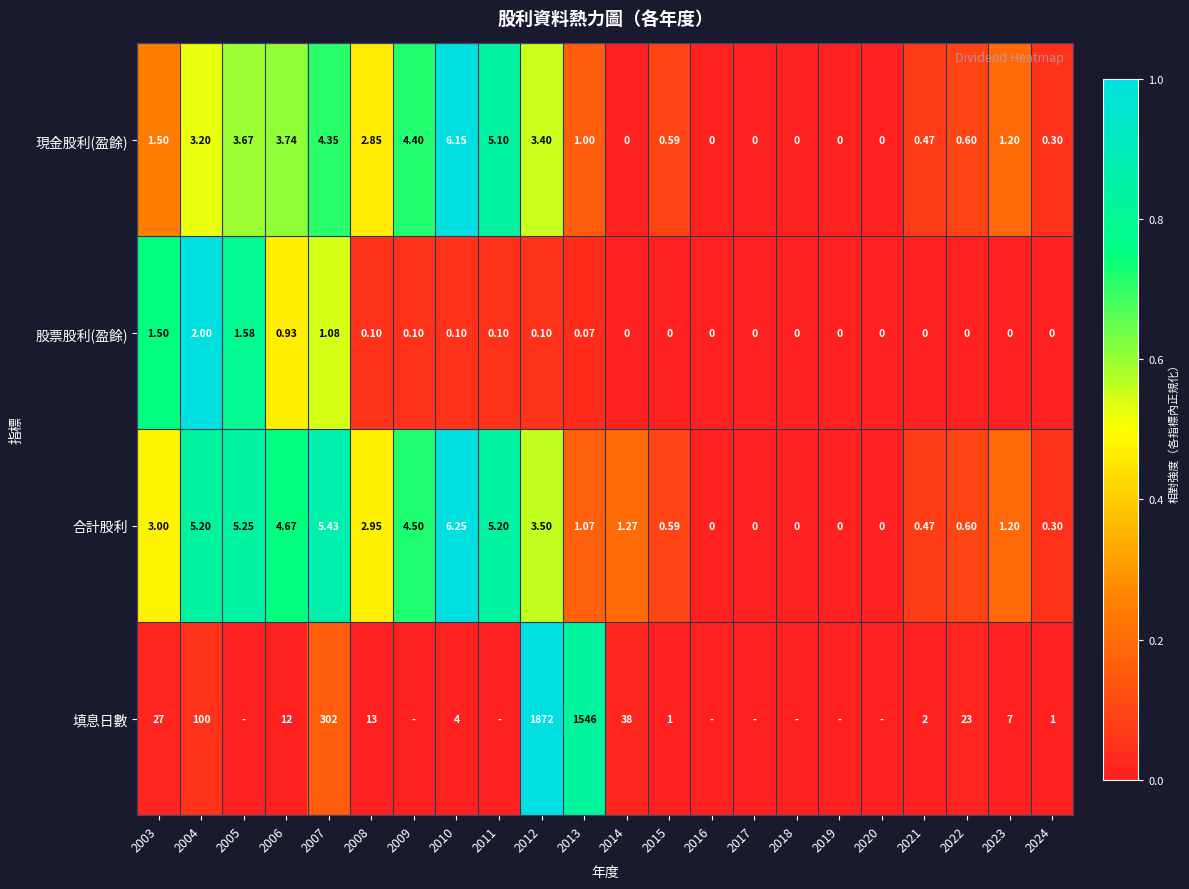

Is the value of 現金股利(盈餘) at 2003 greater than the value of 股票股利(盈餘) at 2011?

Yes